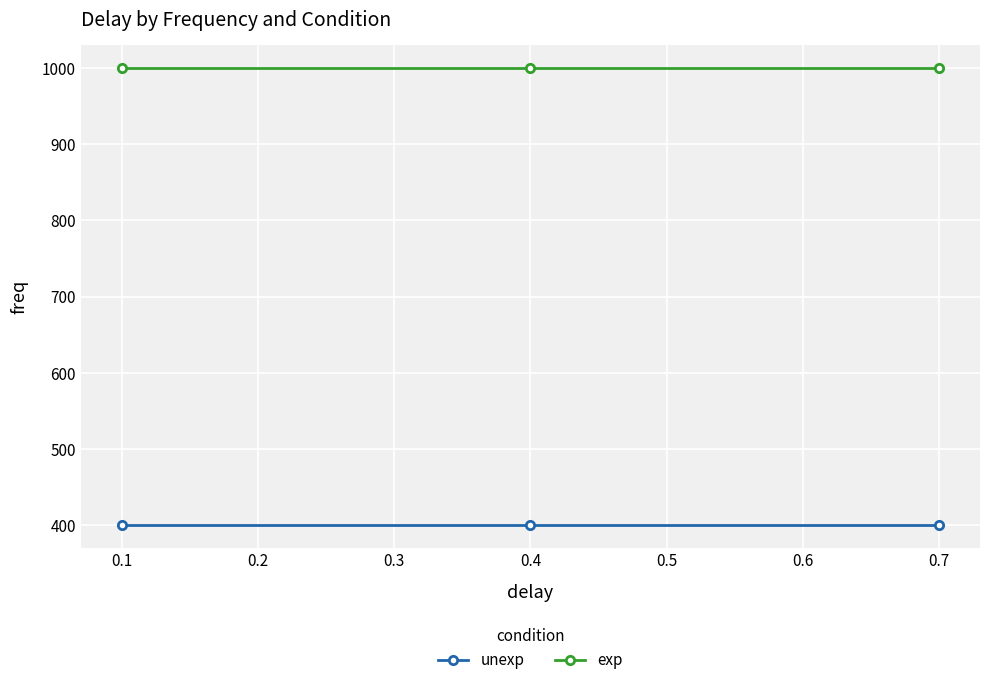

The unexp series shows 400 at 0.1. True or false?

True